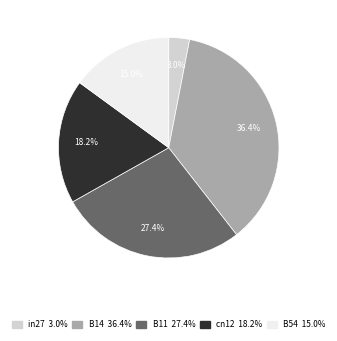

Is B14 the majority of the pie?

No